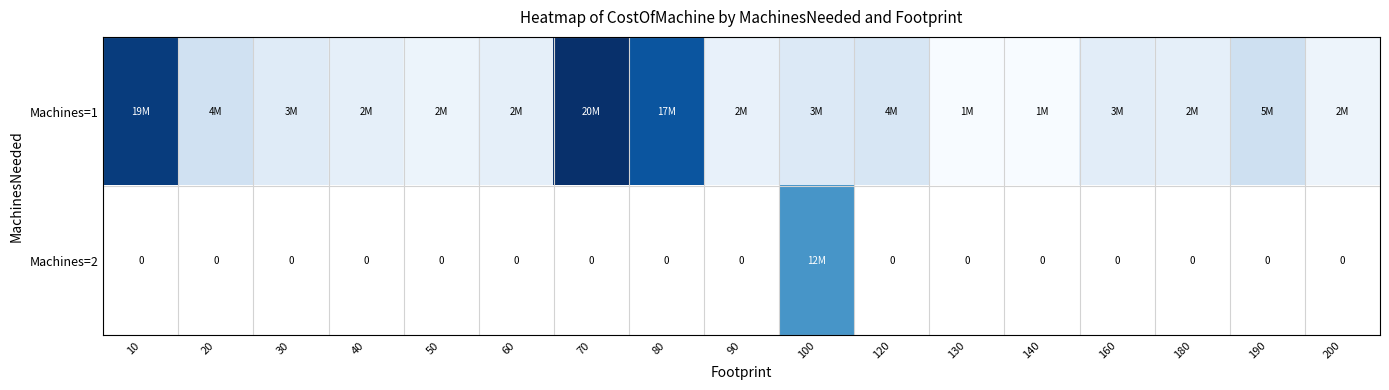

At which category is the sum across all series the highest?

100